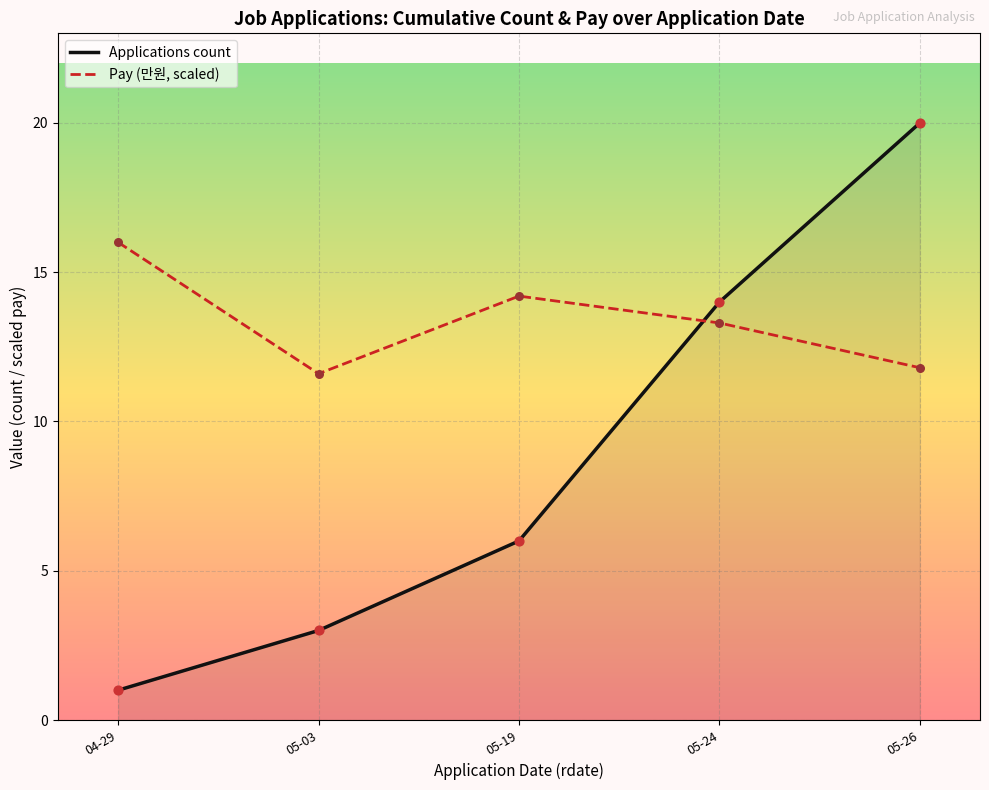

Which series has the widest spread of values?

Applications count